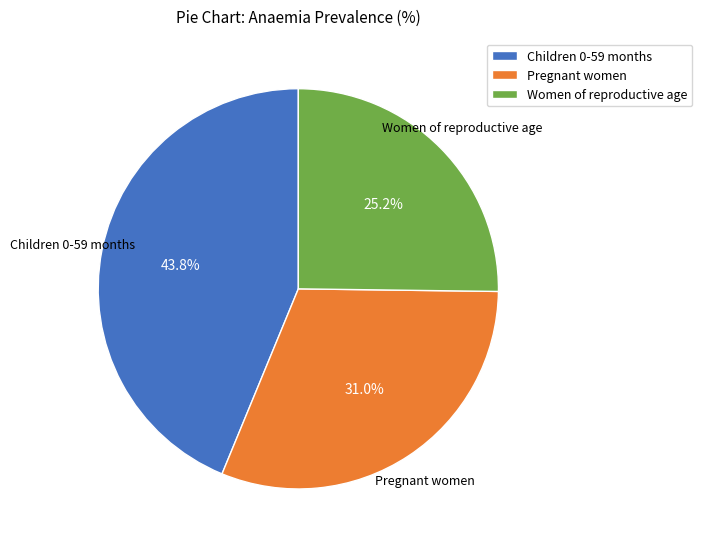

Is there a majority slice in this chart?

No